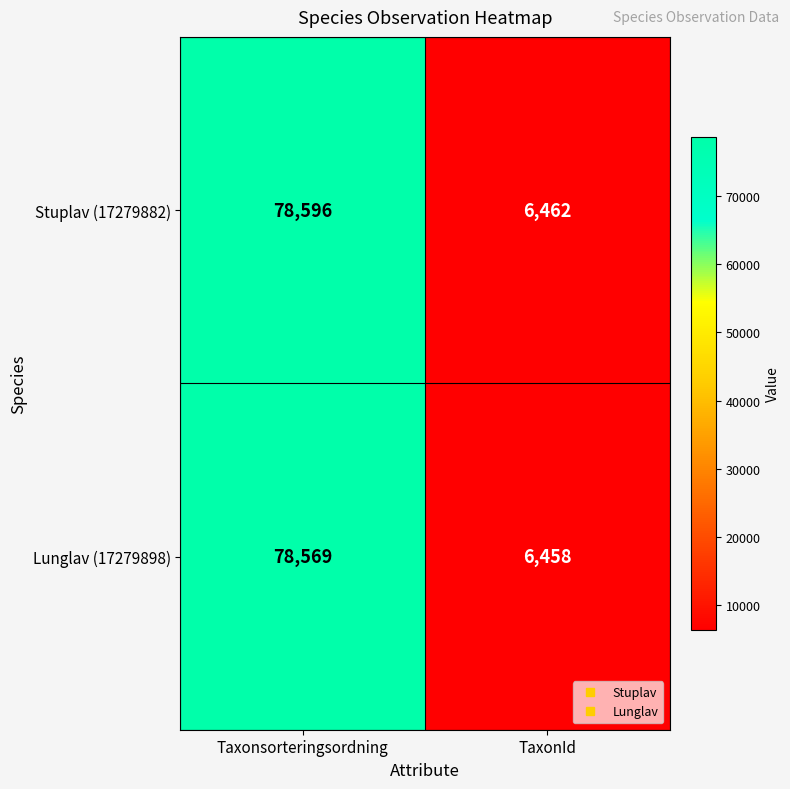

Rank the series by their maximum value, from lowest to highest.

Lunglav (17279898), Stuplav (17279882)